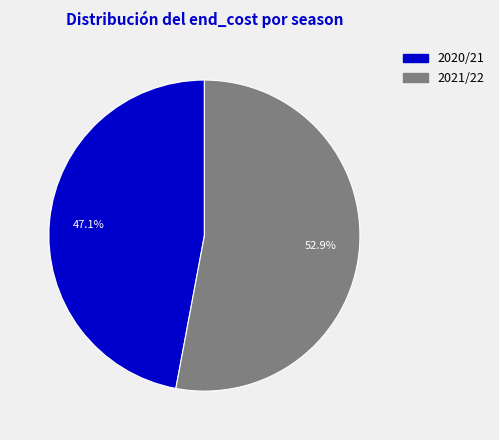

Count the number of slices in the pie.

2